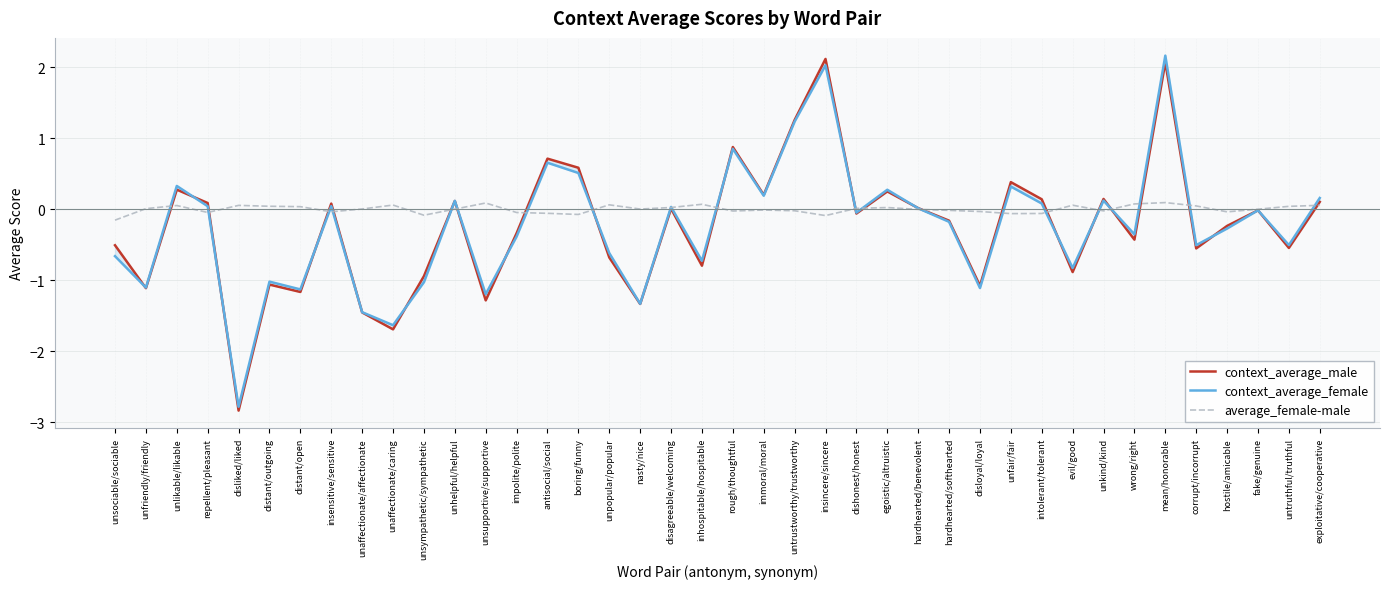

Between which two adjacent categories do context_average_female and context_average_male first intersect?

unsociable/sociable and unfriendly/friendly